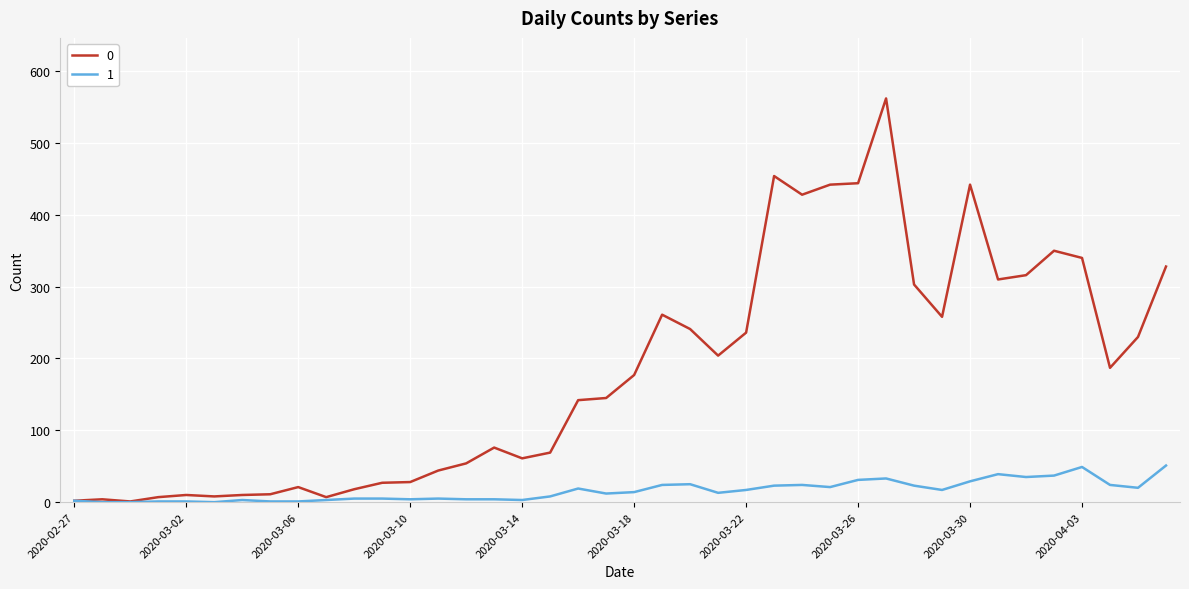

What is the maximum value shown in the chart?

562